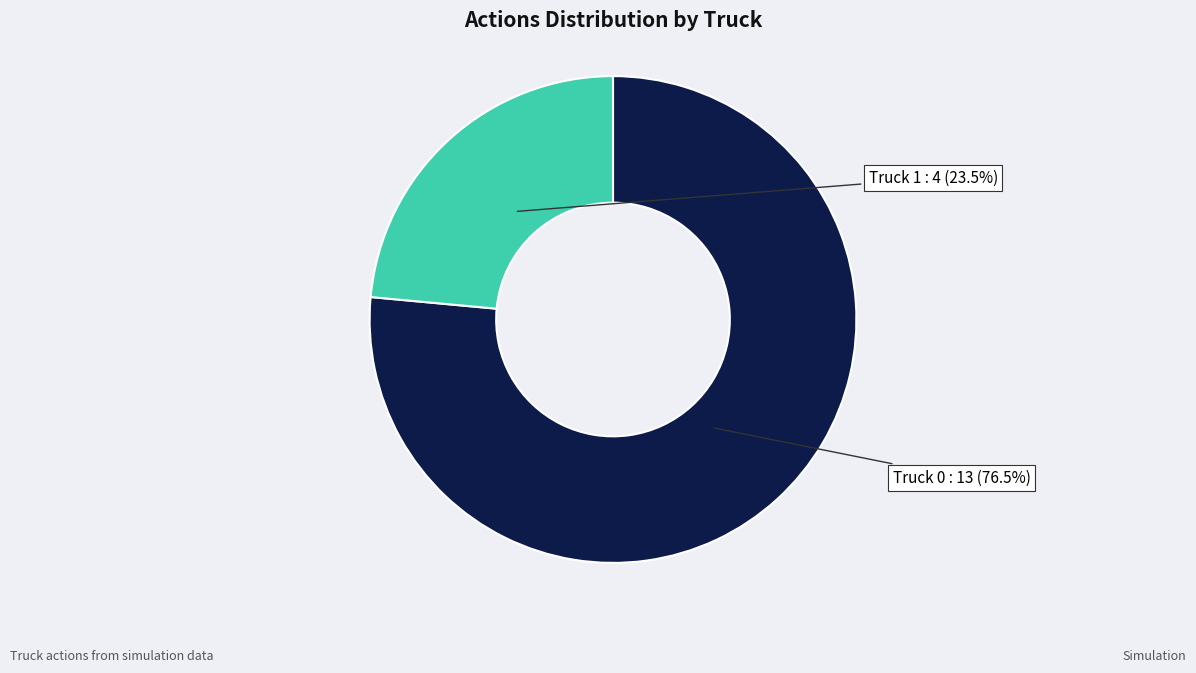

Which category has the biggest portion of the pie?

Truck 0